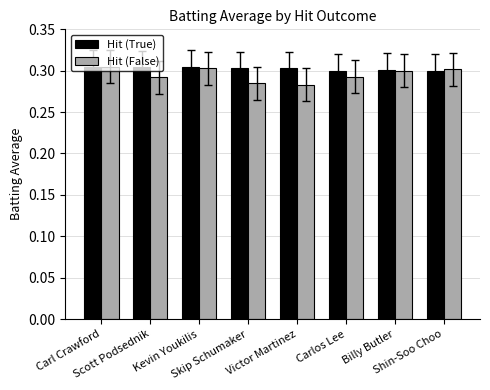

What are all the series names shown in the legend?

Hit (True), Hit (False)